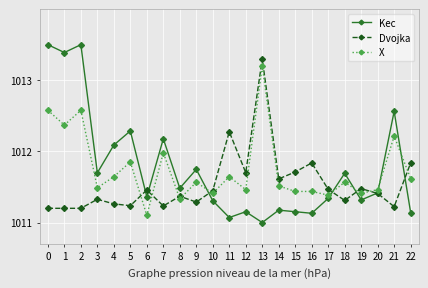

What is the spread (max minus min) of values at 4?

0.8